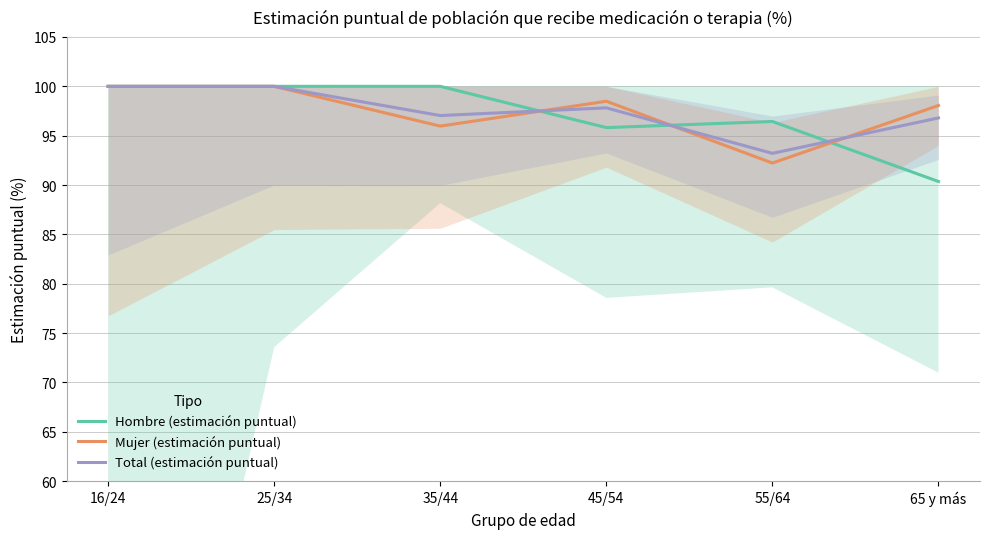

Reading left to right, extract all data points from this chart.

Hombre (estimación puntual): 100.0	100.0	100.0	95.8	96.4	90.4
Mujer (estimación puntual): 100.0	100.0	96.0	98.5	92.2	98.1
Total (estimación puntual): 100.0	100.0	97.0	97.8	93.2	96.8